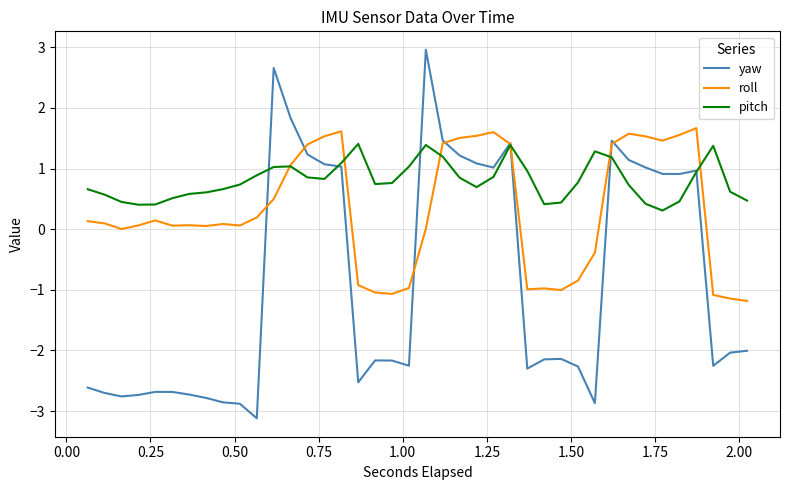

Rank the series by their average value, from highest to lowest.

pitch, roll, yaw